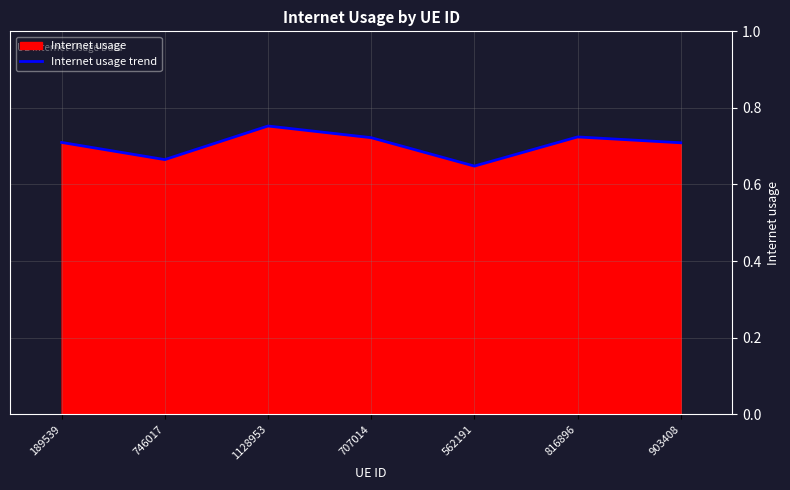

Reading left to right, what are all the values shown in this chart?

189539=0.7	746017=0.7	1128953=0.8	707014=0.7	562191=0.6	816896=0.7	903408=0.7